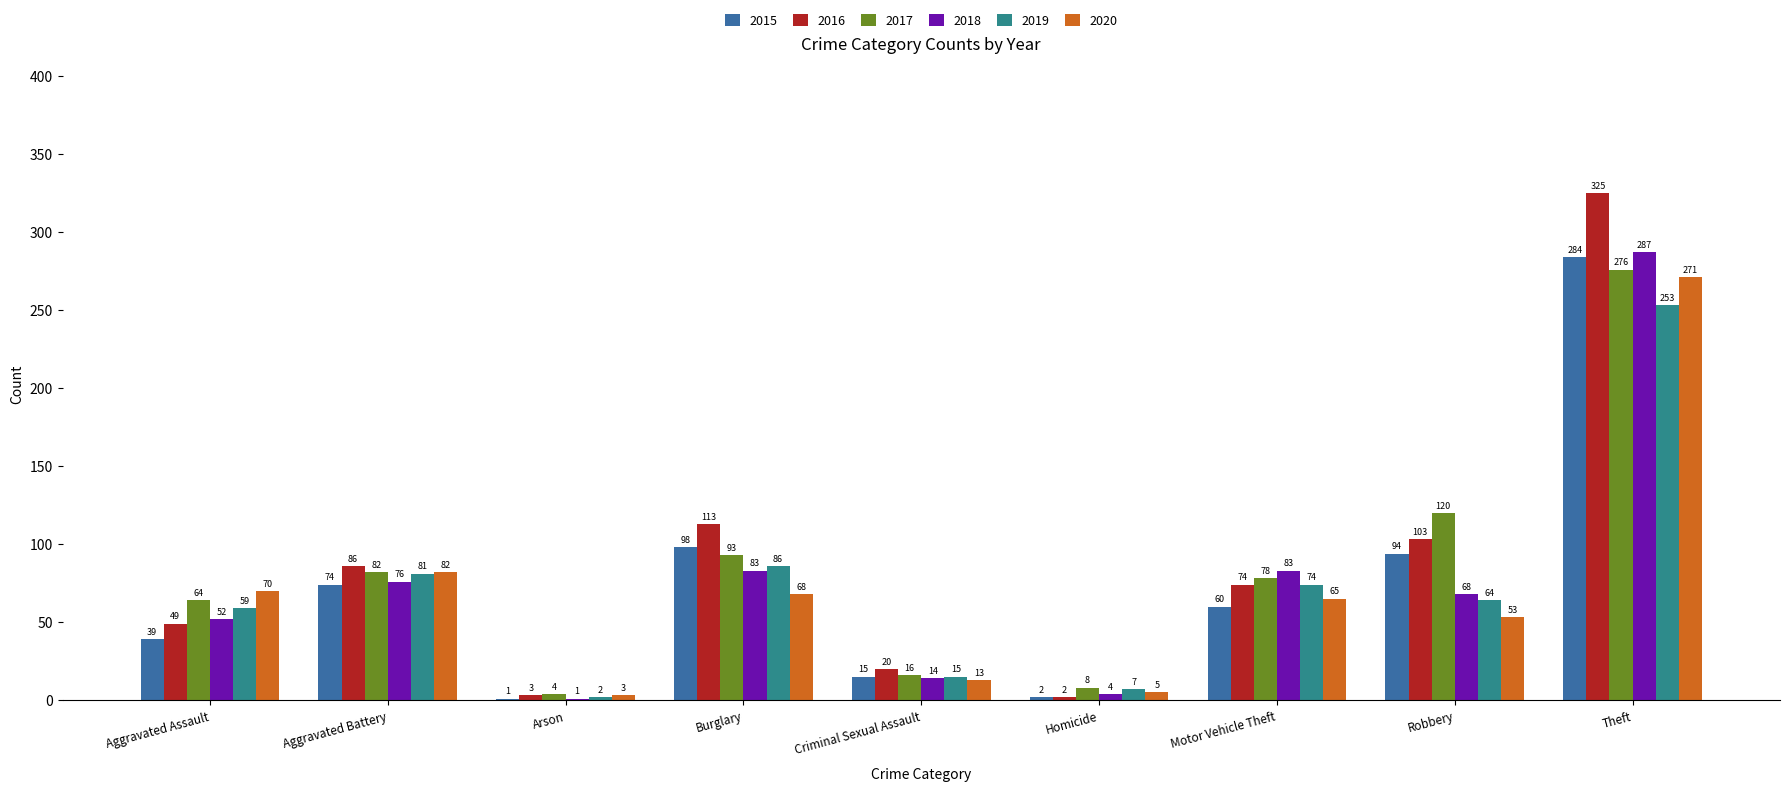

What is the greatest value displayed?

325